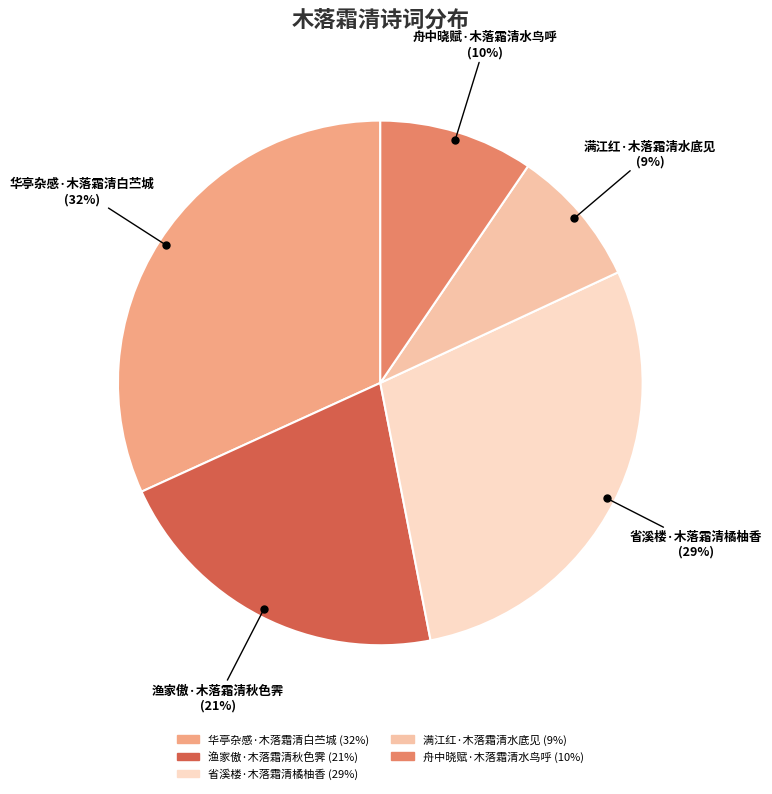

What is the largest slice in the pie chart?

华亭杂感·木落霜清白苎城